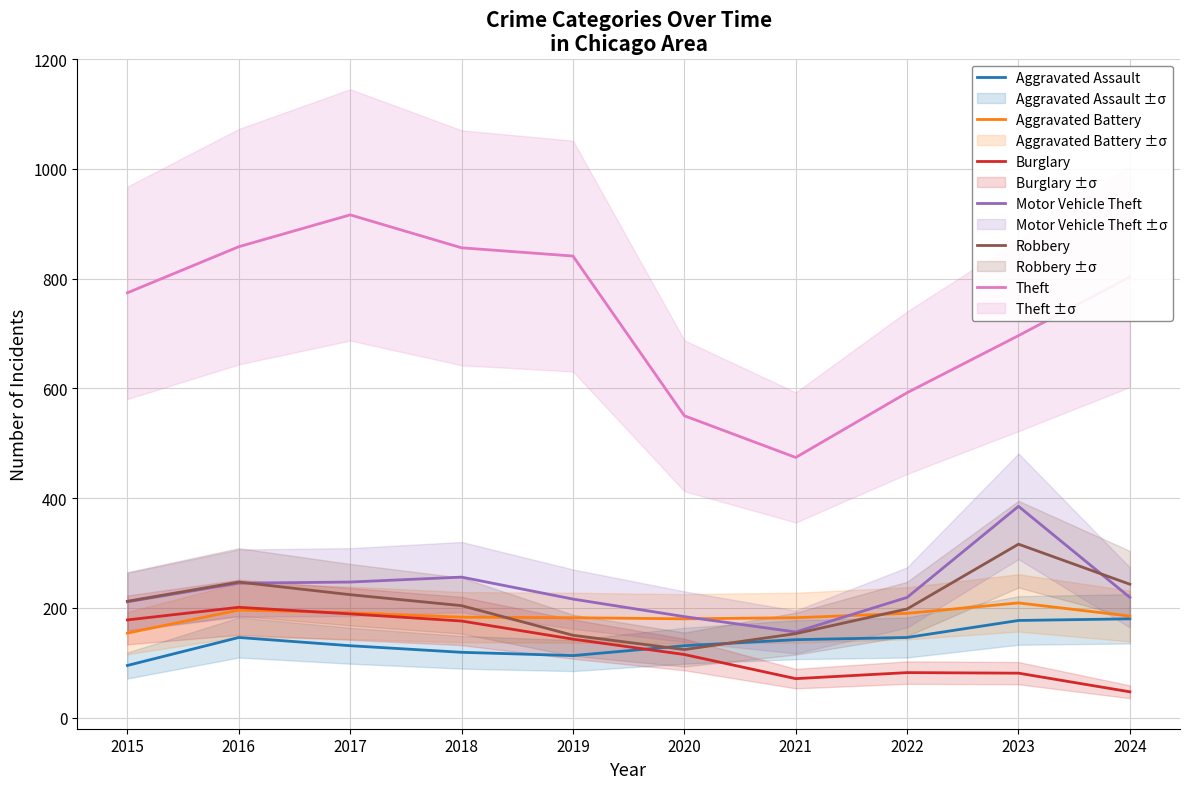

Rank the series by their maximum value, from lowest to highest.

Aggravated Assault, Burglary, Aggravated Battery, Robbery, Motor Vehicle Theft, Theft